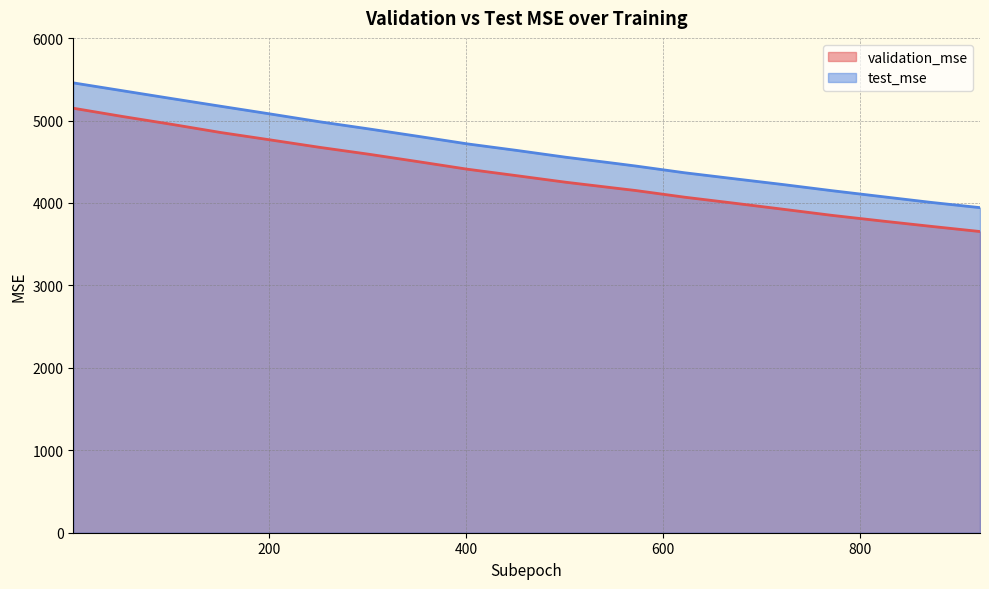

The value of validation_mse at 672 is 6595.8. True or false?

False